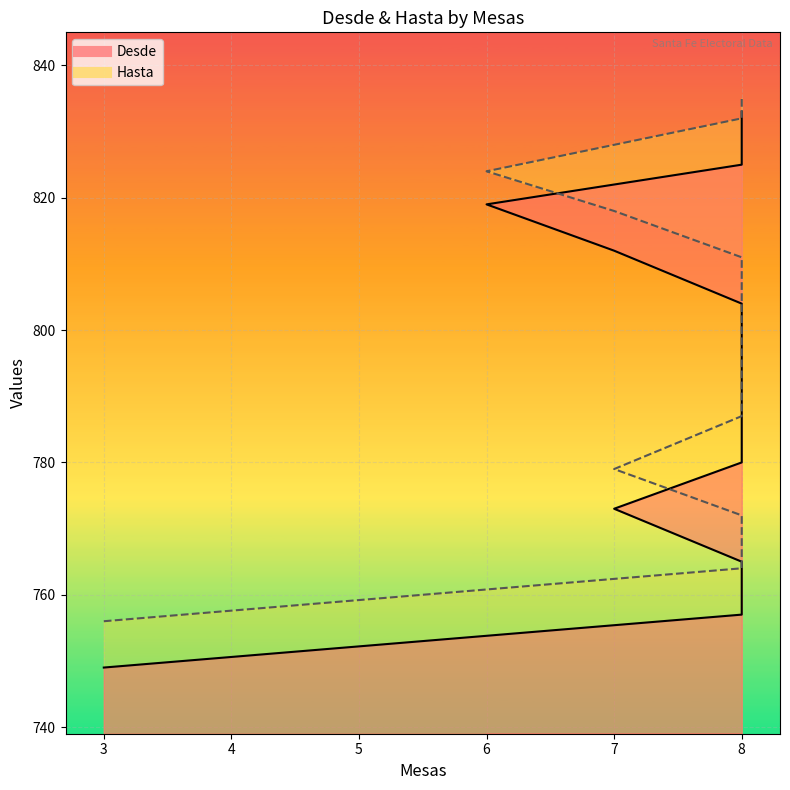

Where is Hasta nearest to the value 795?

8